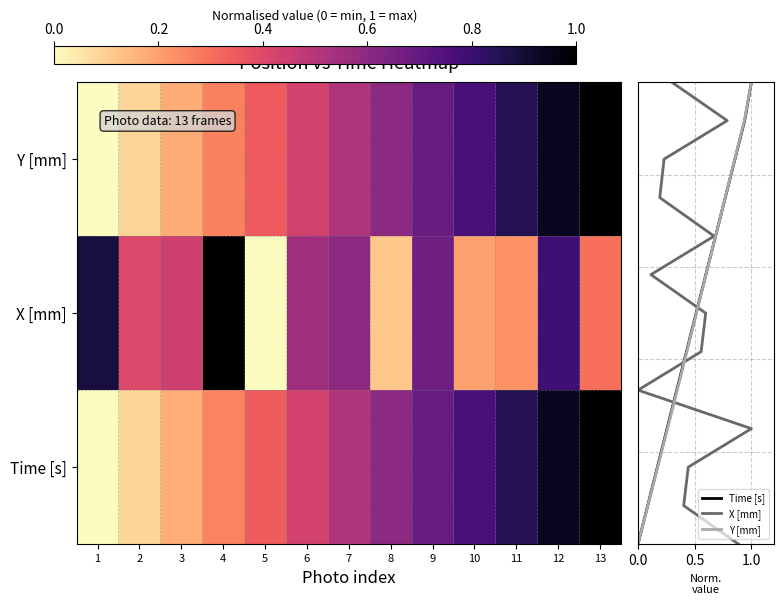

Is it true that Y [mm] equals 0.3 at 3?

False